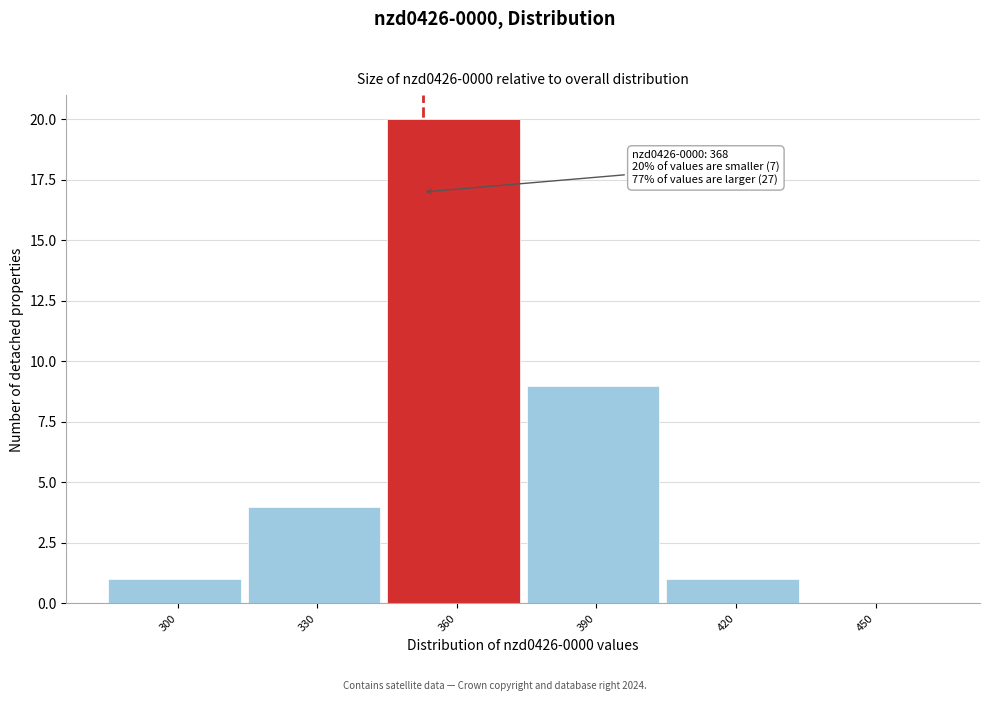

Reading left to right, transcribe all the data shown in this chart.

300=1	330=4	360=20	390=9	420=1	450=0